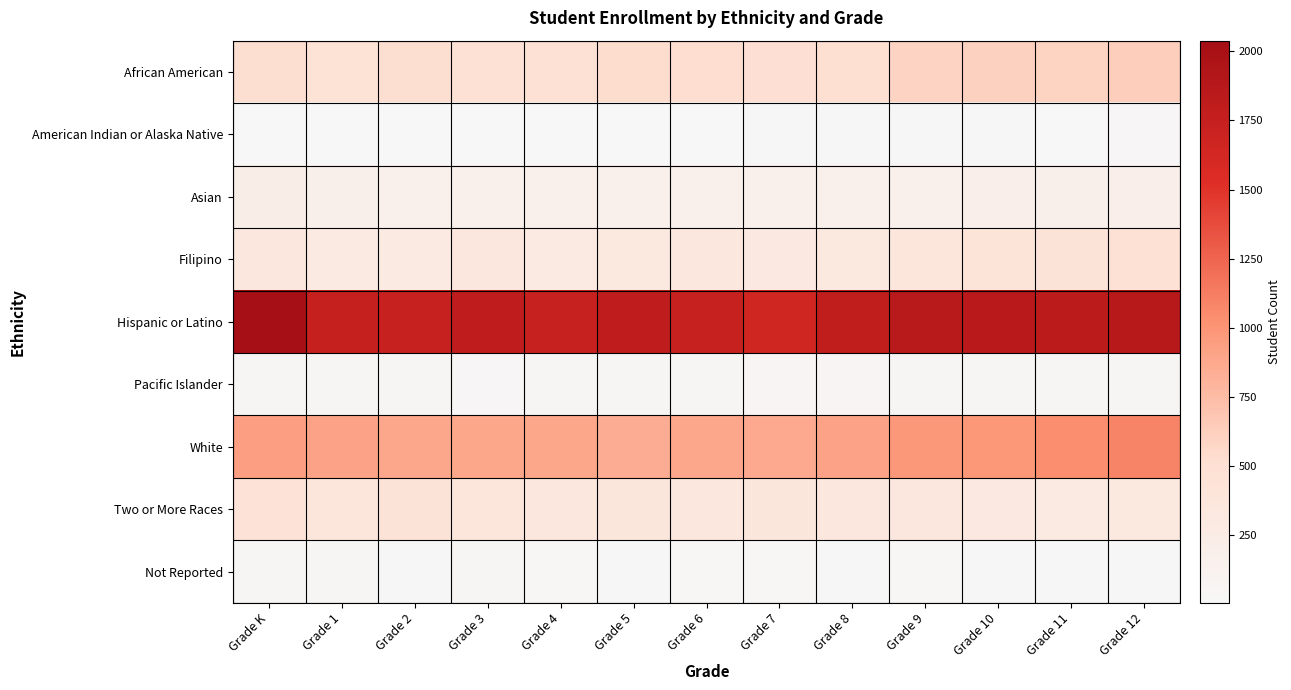

What is the difference between the highest and lowest values at Grade K?

2027